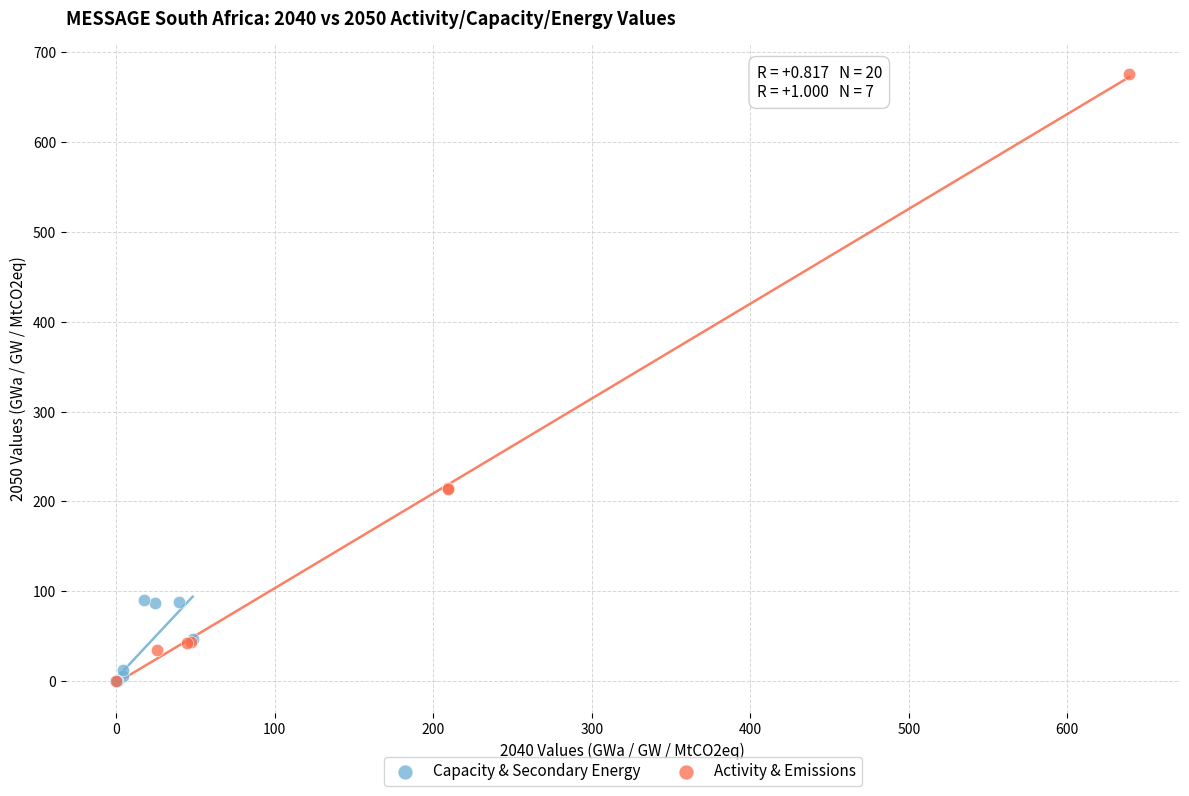

Which series has the widest spread of Y values?

Activity & Emissions